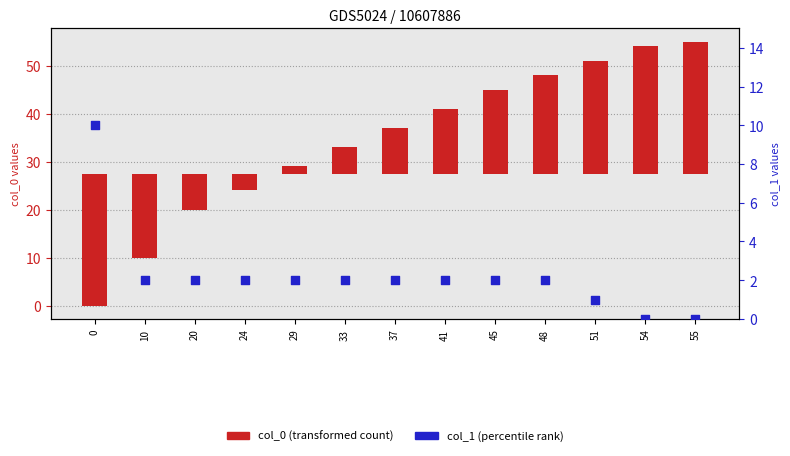

Which series has the largest total across all categories?

col_0 (transformed count)